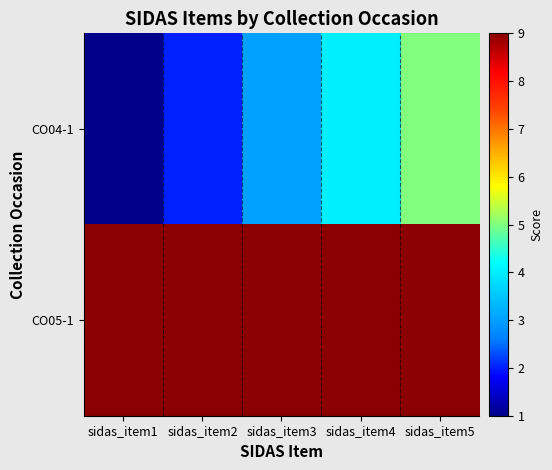

What is the maximum value shown in the chart?

9